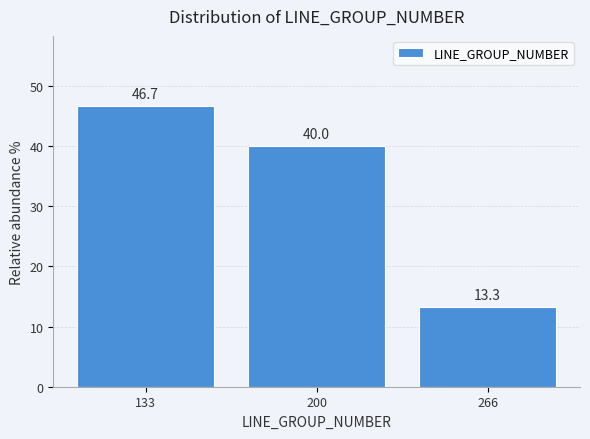

Which range on the x-axis has the tallest bar?

100 to 170